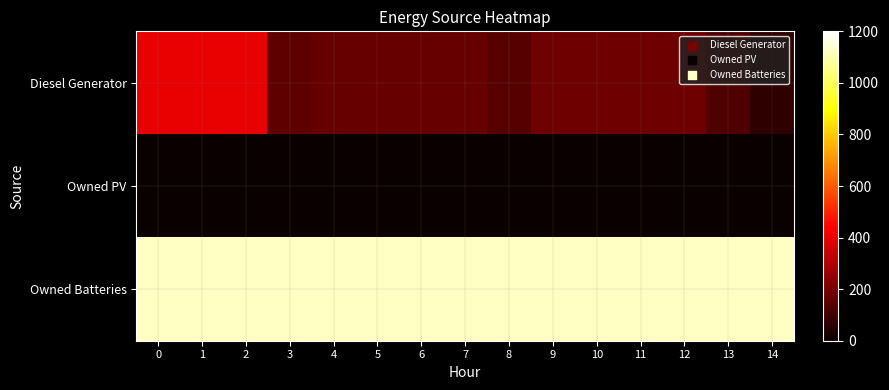

Reading right to left, list all the values displayed in this chart.

row_0: 14=69	13=131	12=182	11=182	10=182	9=182	8=136	7=167	6=167	5=167	4=167	3=151	2=400	1=400	0=400
row_1: 14=0	13=0	12=0	11=0	10=0	9=0	8=0	7=0	6=0	5=0	4=0	3=0	2=0	1=0	0=0
row_2: 14=1129	13=1129	12=1129	11=1129	10=1129	9=1129	8=1129	7=1129	6=1129	5=1129	4=1129	3=1129	2=1129	1=1129	0=1129